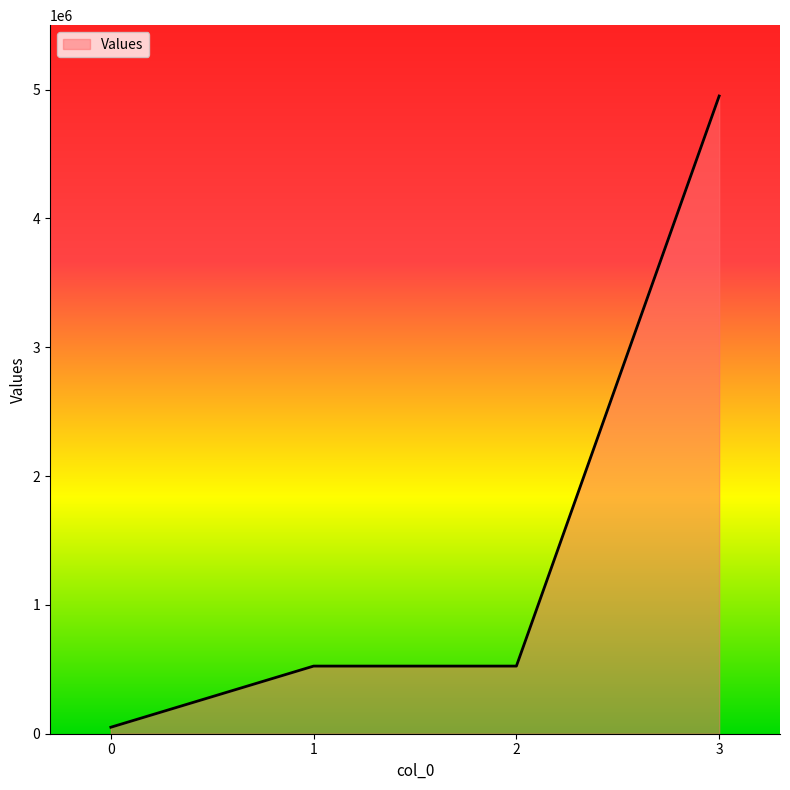

Count the number of data series in this chart.

1